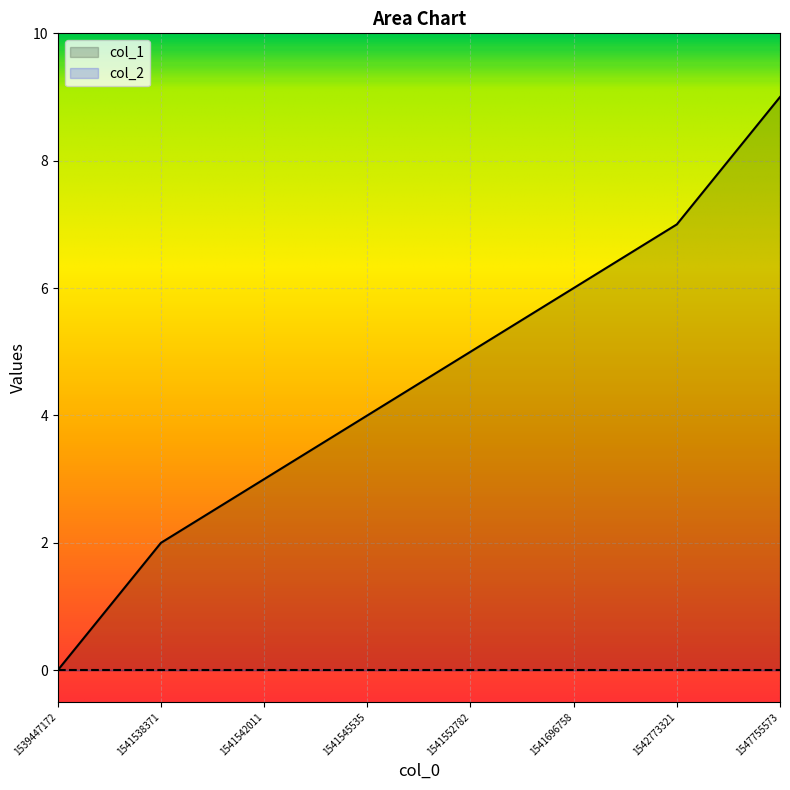

Rank the categories by value from highest to lowest.

1547755573, 1542773321, 1541696758, 1541552782, 1541545535, 1541542011, 1541538371, 1539447172